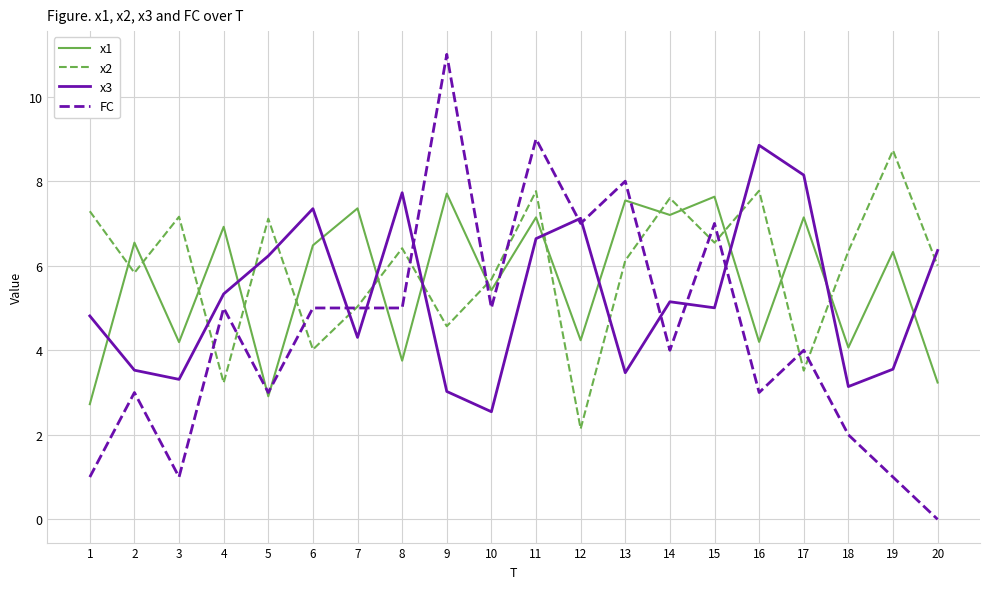

At which category is the sum across all series the highest?

11